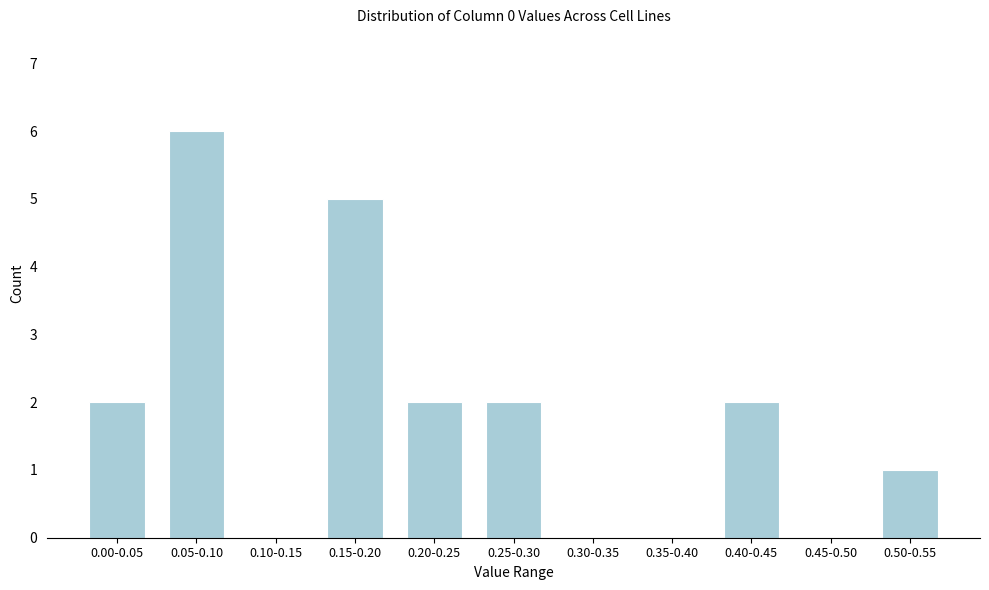

Reading right to left, transcribe all the data shown in this chart.

0.50-0.55=1	0.45-0.50=0	0.40-0.45=2	0.35-0.40=0	0.30-0.35=0	0.25-0.30=2	0.20-0.25=2	0.15-0.20=5	0.10-0.15=0	0.05-0.10=6	0.00-0.05=2